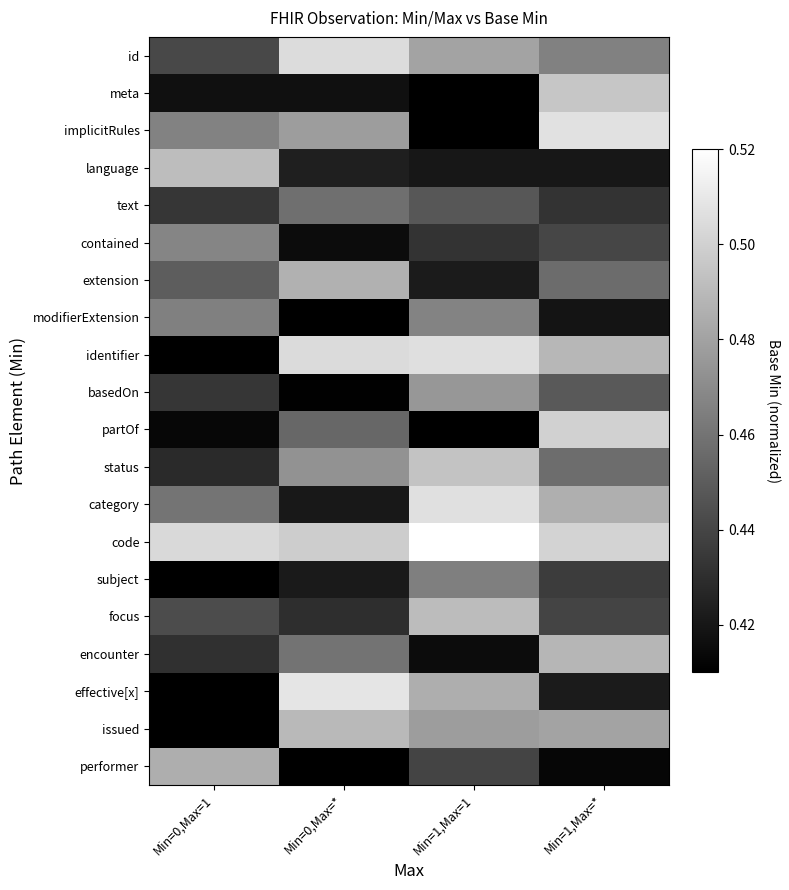

Rank the series by their maximum value, from highest to lowest.

code, effective[x], implicitRules, category, identifier, id, partOf, meta, status, language, focus, issued, encounter, extension, performer, basedOn, contained, modifierExtension, subject, text